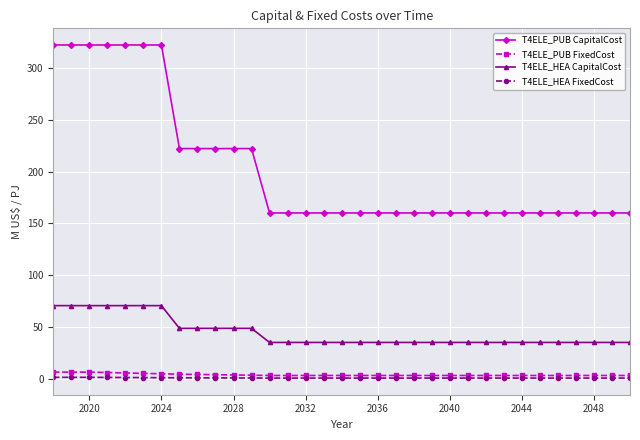

Which series has the widest spread of values?

T4ELE_PUB CapitalCost